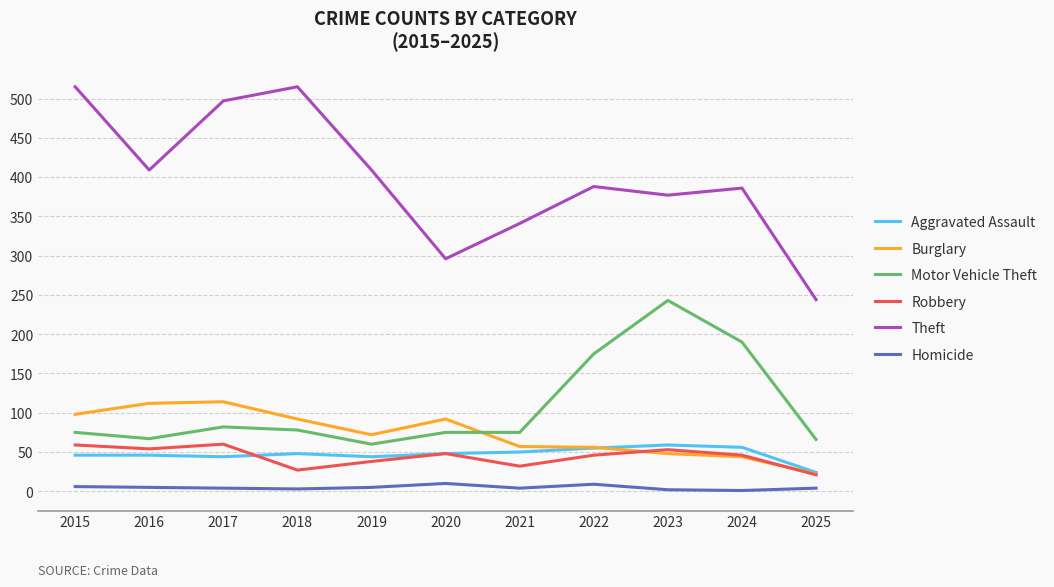

True or false: Robbery and Burglary intersect in this chart.

True